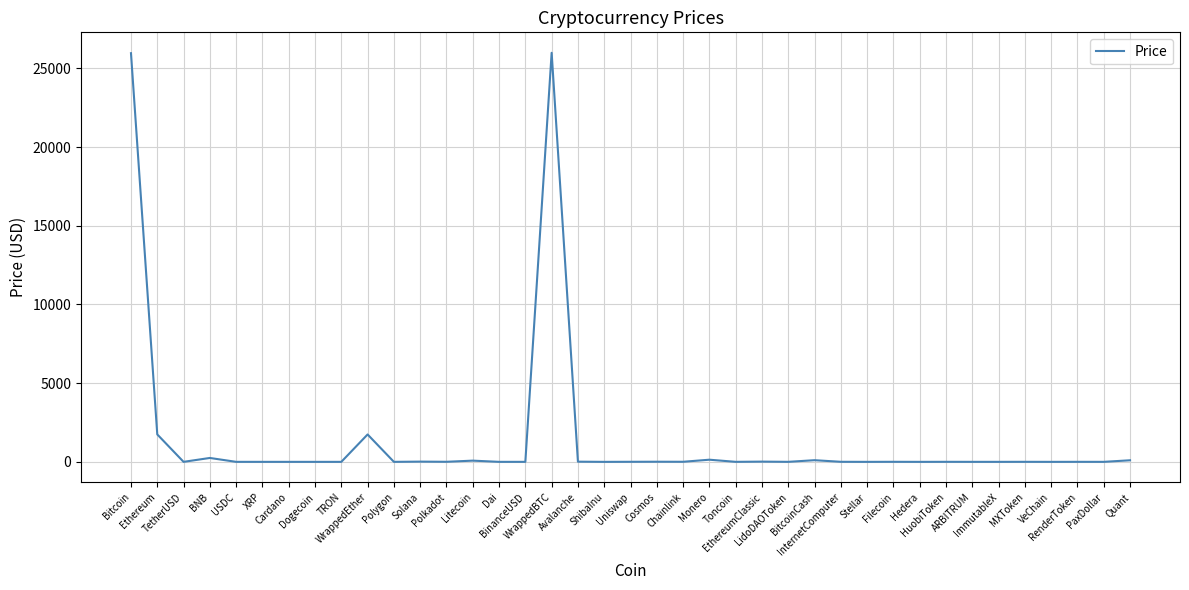

Does the chart have visible grid lines?

Yes